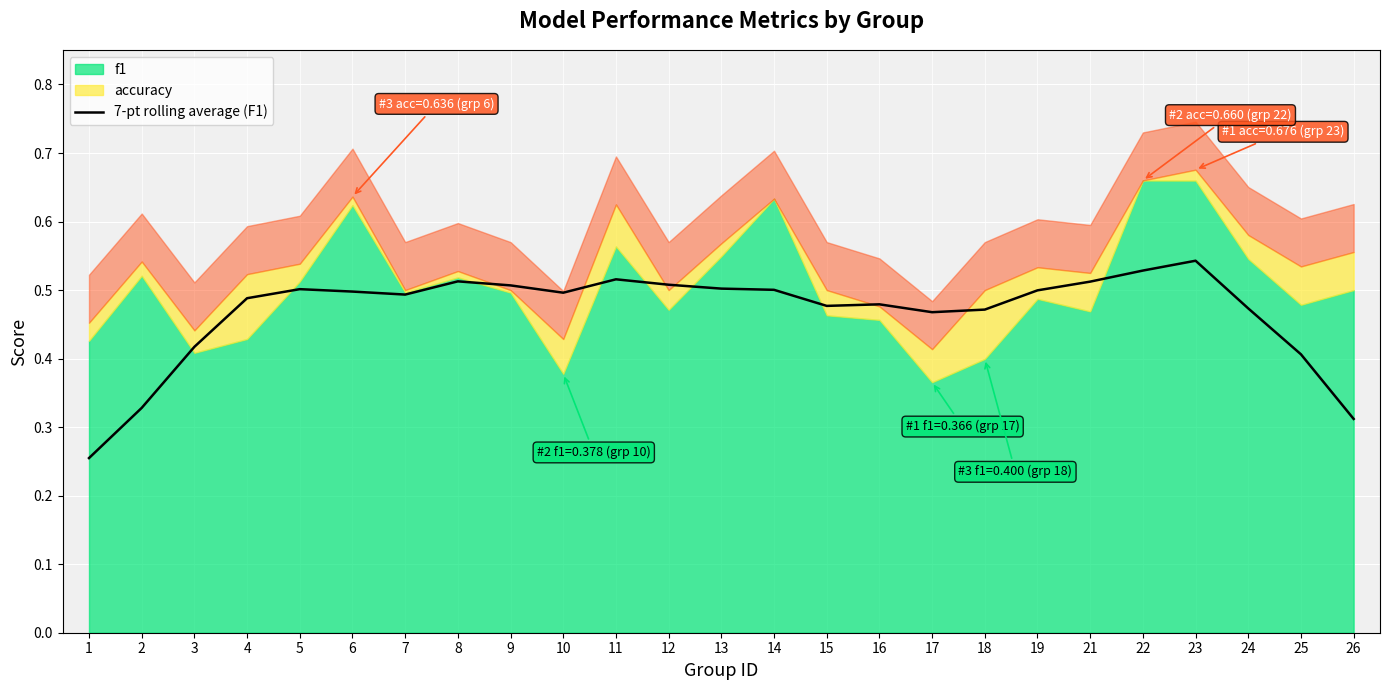

How many lines are shown in the chart?

1